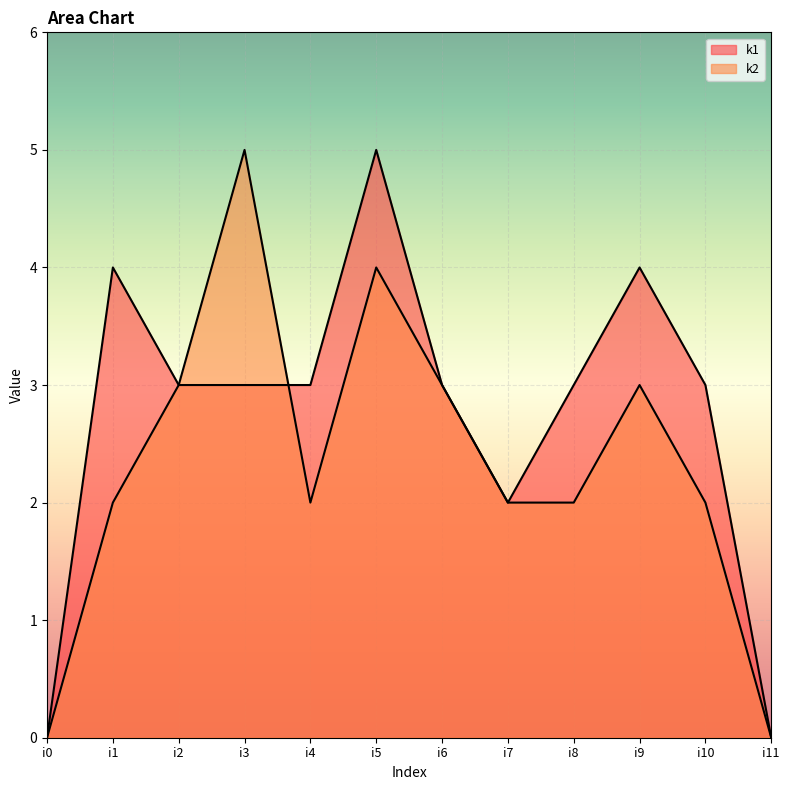

What are all the series names shown in the legend?

k1, k2